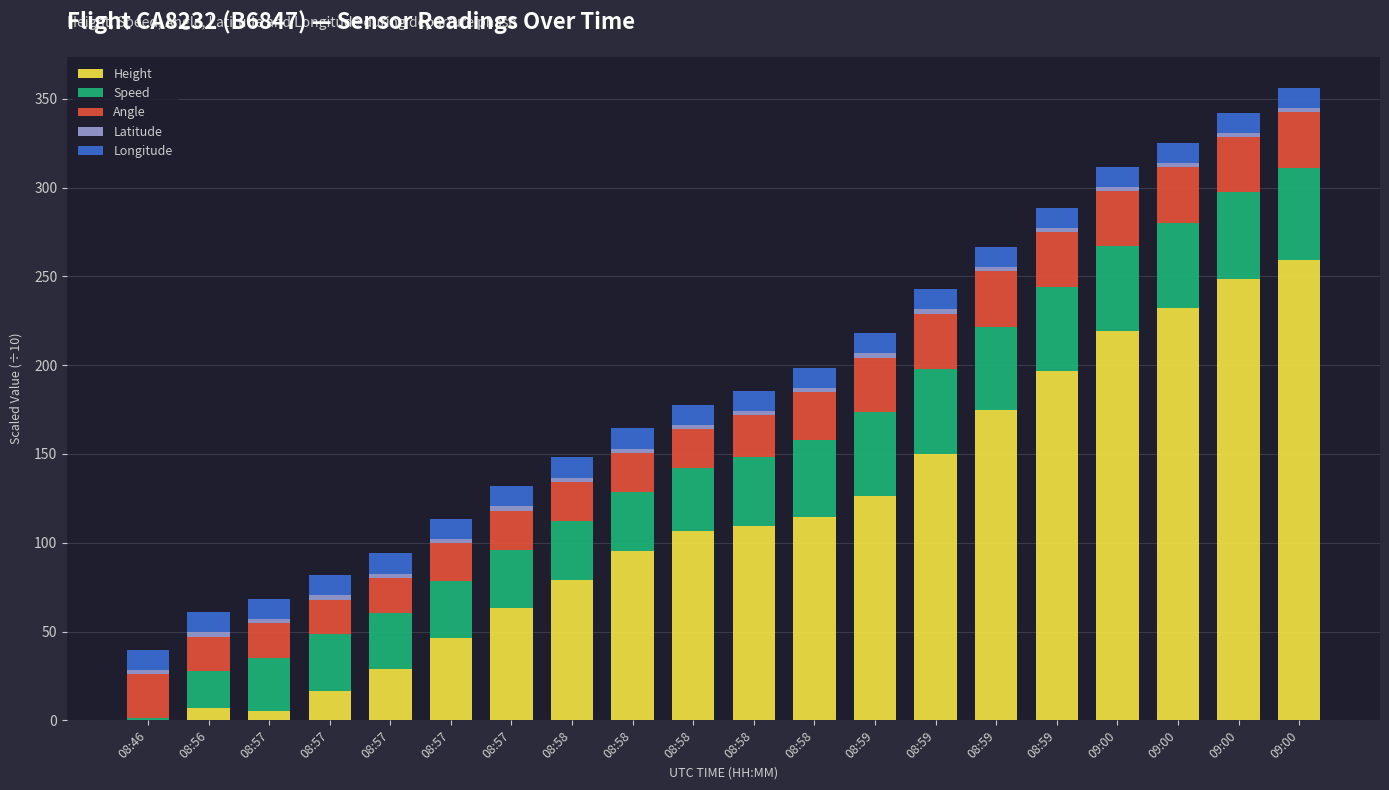

Which series has the largest range (max minus min)?

Height